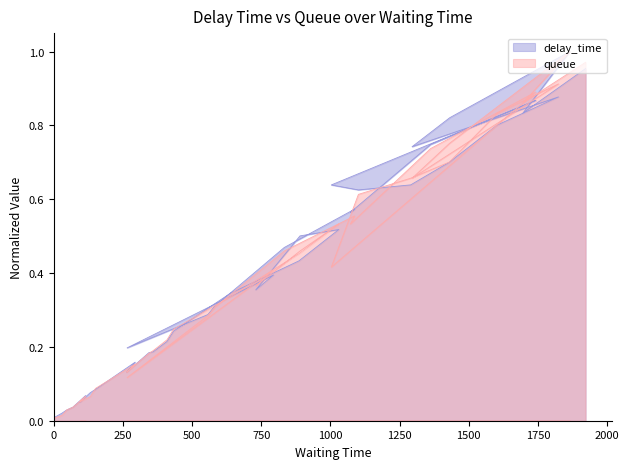

What is the difference between the maximum and minimum values in the queue series?

1.0